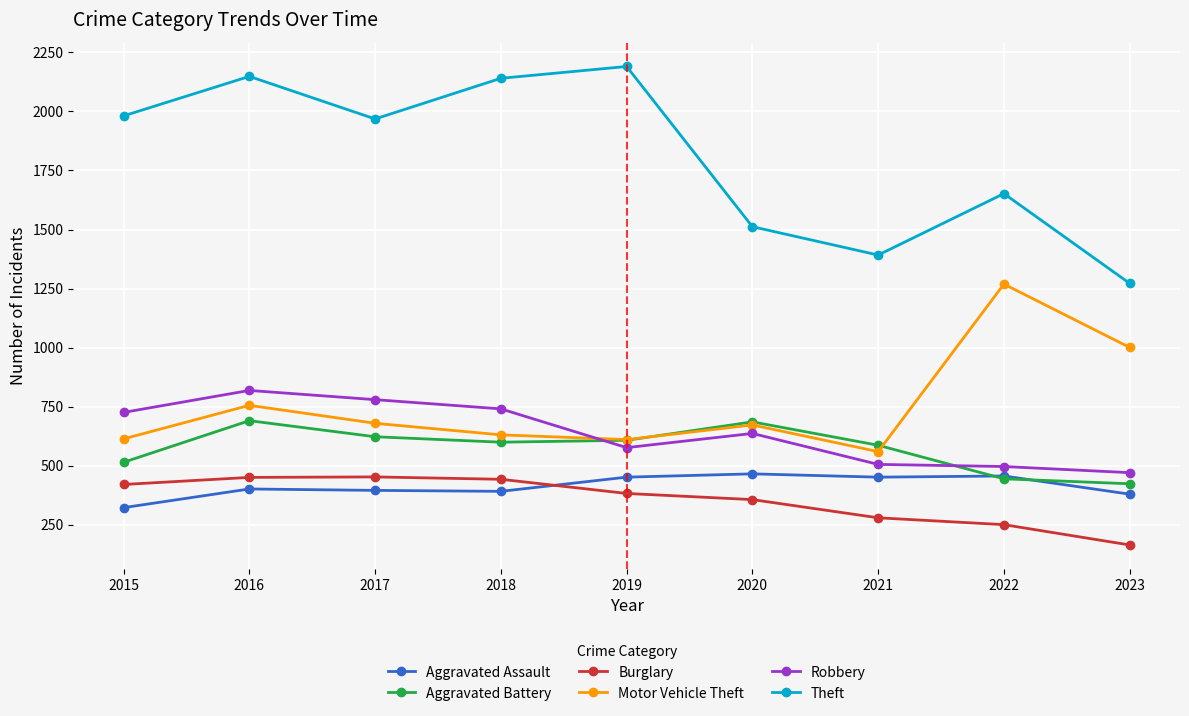

Which category has the lowest value across all series?

2023